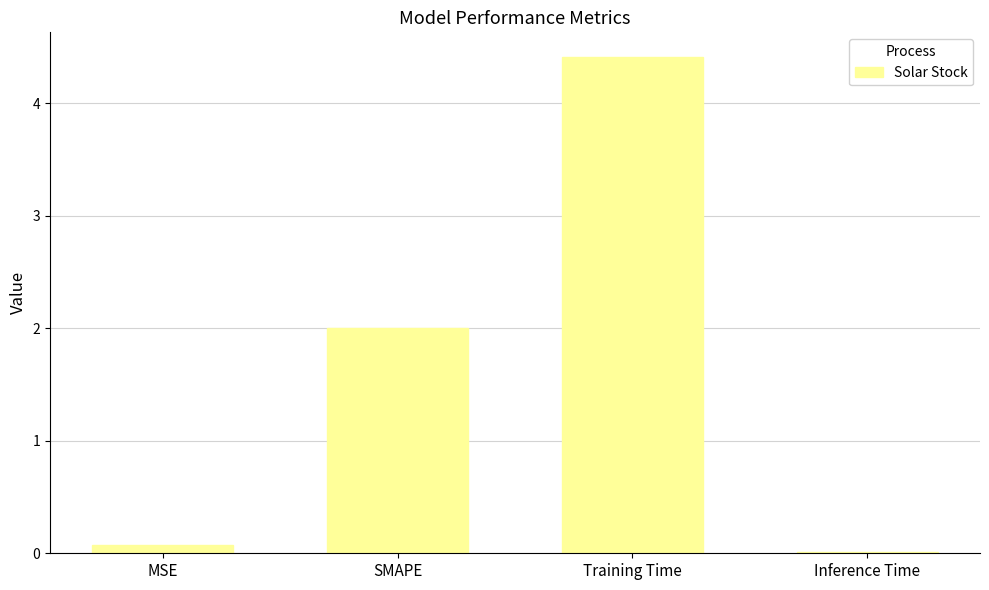

The value at SMAPE is 2.0. True or false?

True